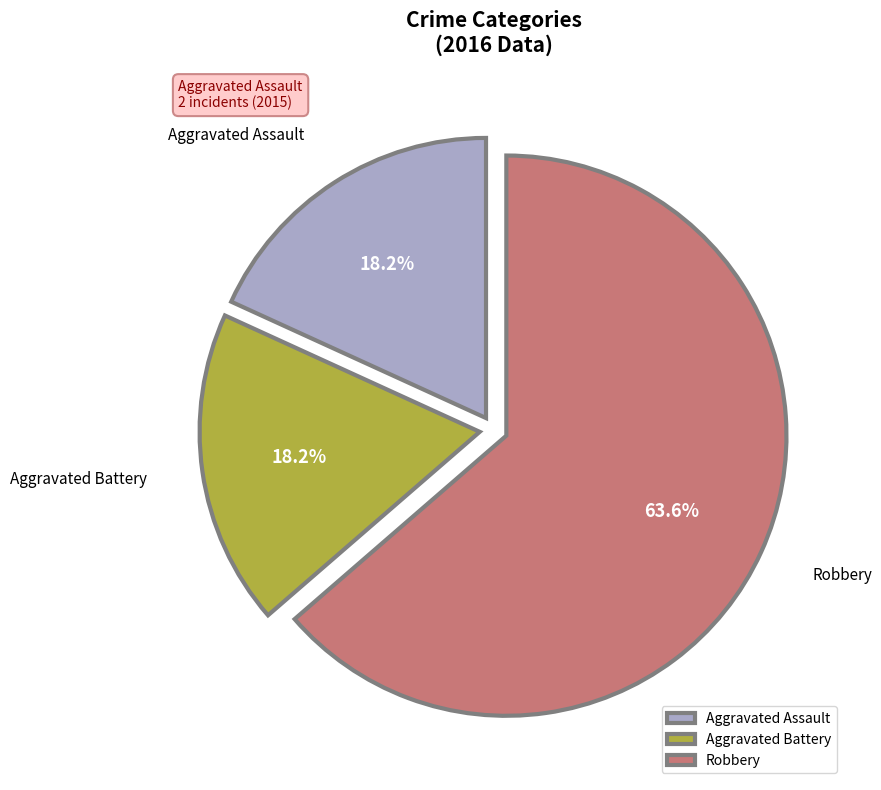

Which slice is the largest?

Robbery